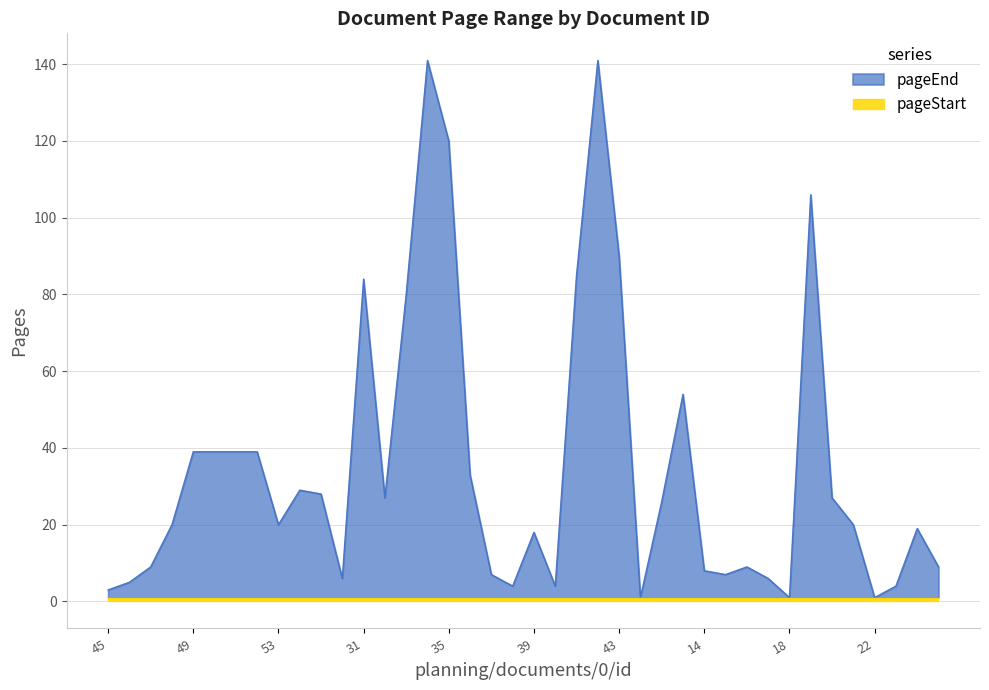

Is it true that the value at 44 is 1?

True